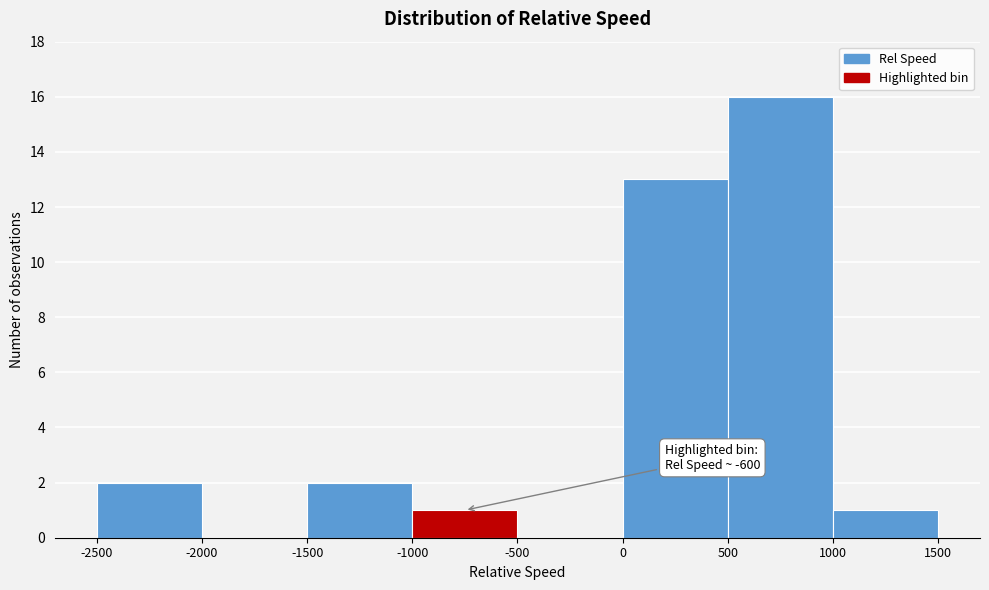

Over which range of the x-axis is the bar tallest?

500 to 1000